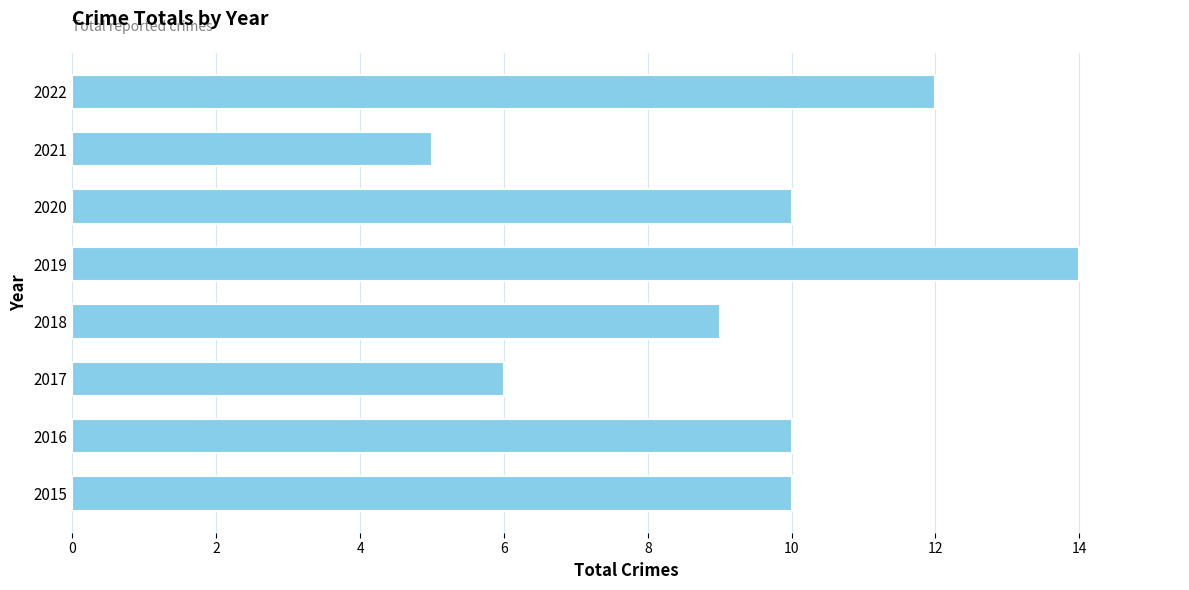

What is the difference between the second highest and second lowest values?

6